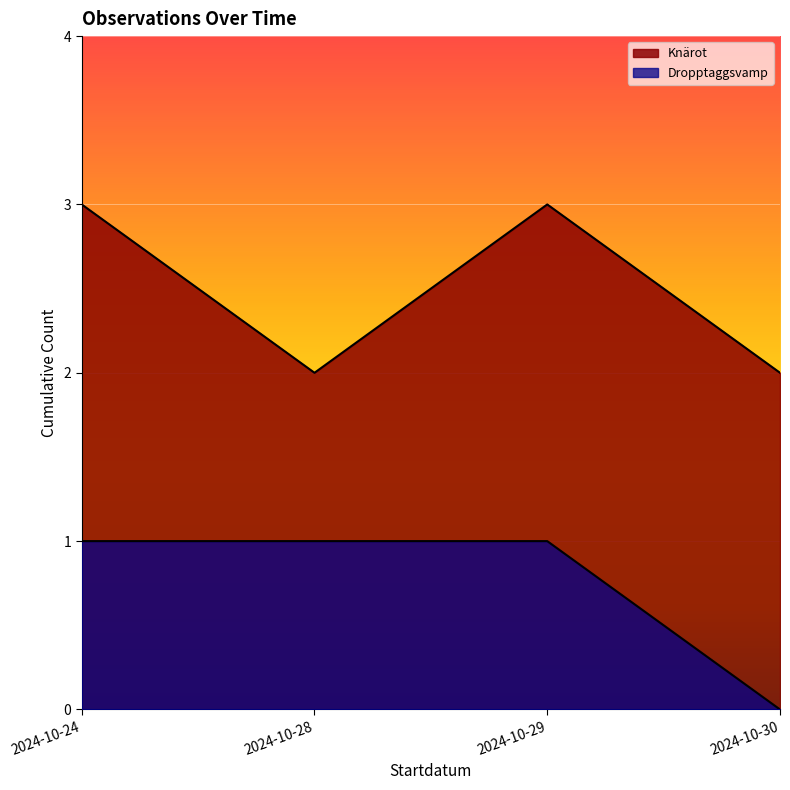

True or false: Knärot and Dropptaggsvamp cross at least once.

False